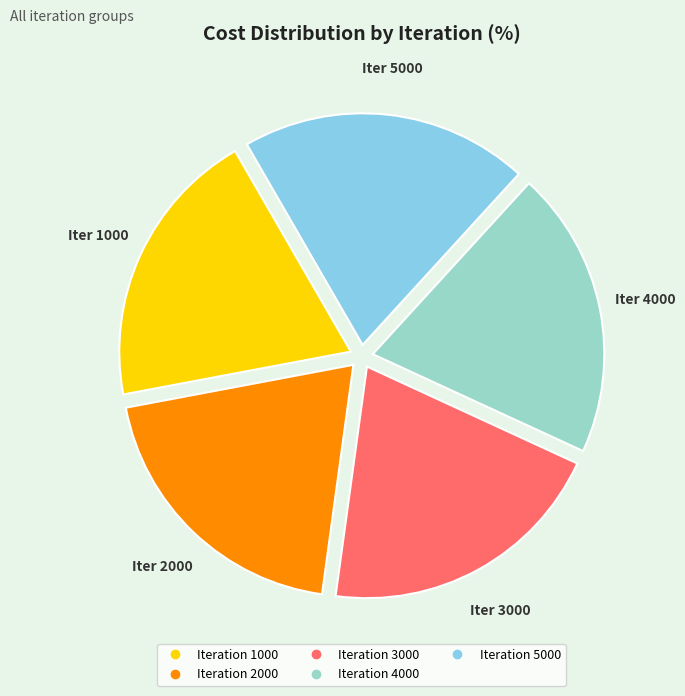

Does any single category account for the majority?

No